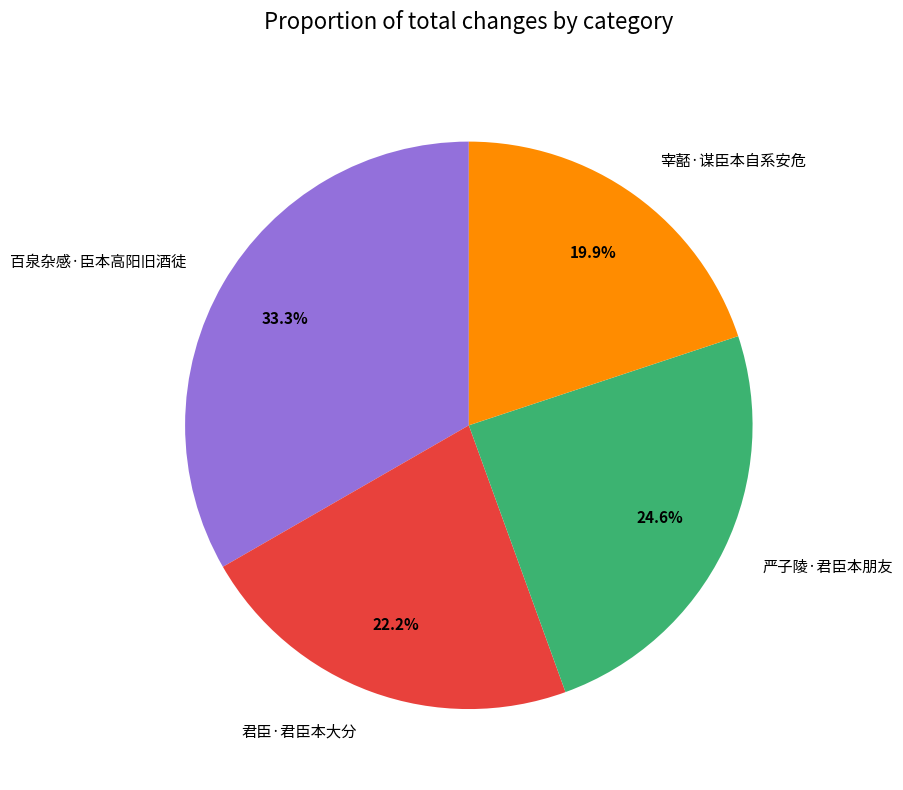

Combined, what portion of the pie is 严子陵·君臣本朋友 and 君臣·君臣本大分?

46.8%